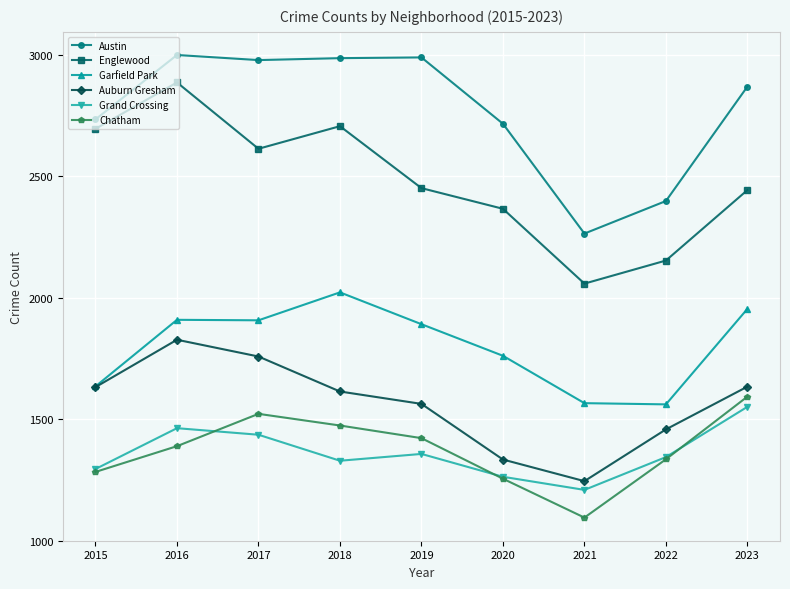

At which category is the sum across all series the highest?

2016